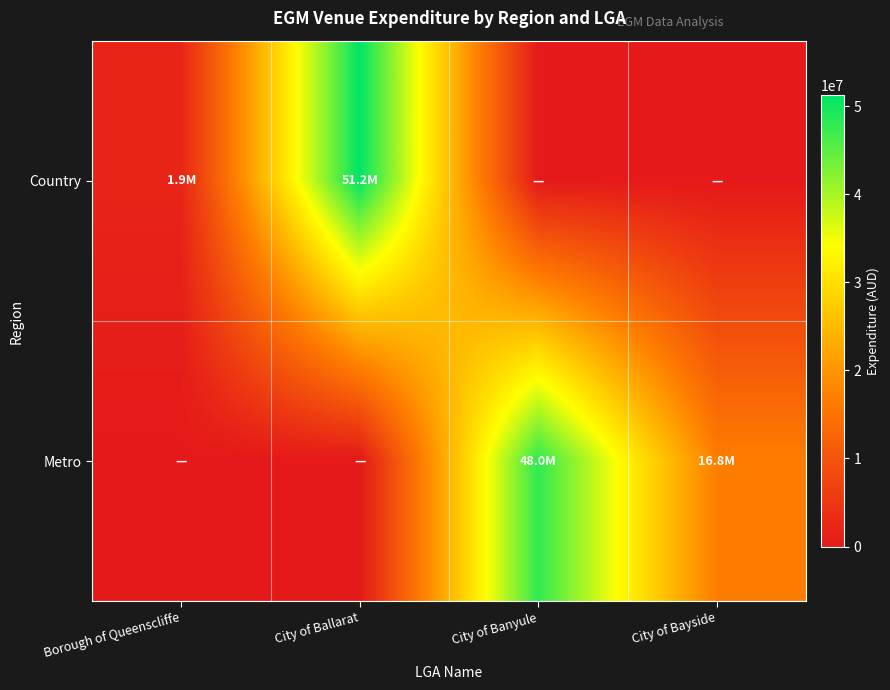

Reading left to right, list all the values displayed in this chart.

Country: Borough of Queenscliffe=1921664.1	City of Ballarat=51238316.5	City of Banyule=0.0	City of Bayside=0.0
Metro: Borough of Queenscliffe=0.0	City of Ballarat=0.0	City of Banyule=47959083.6	City of Bayside=16774741.6